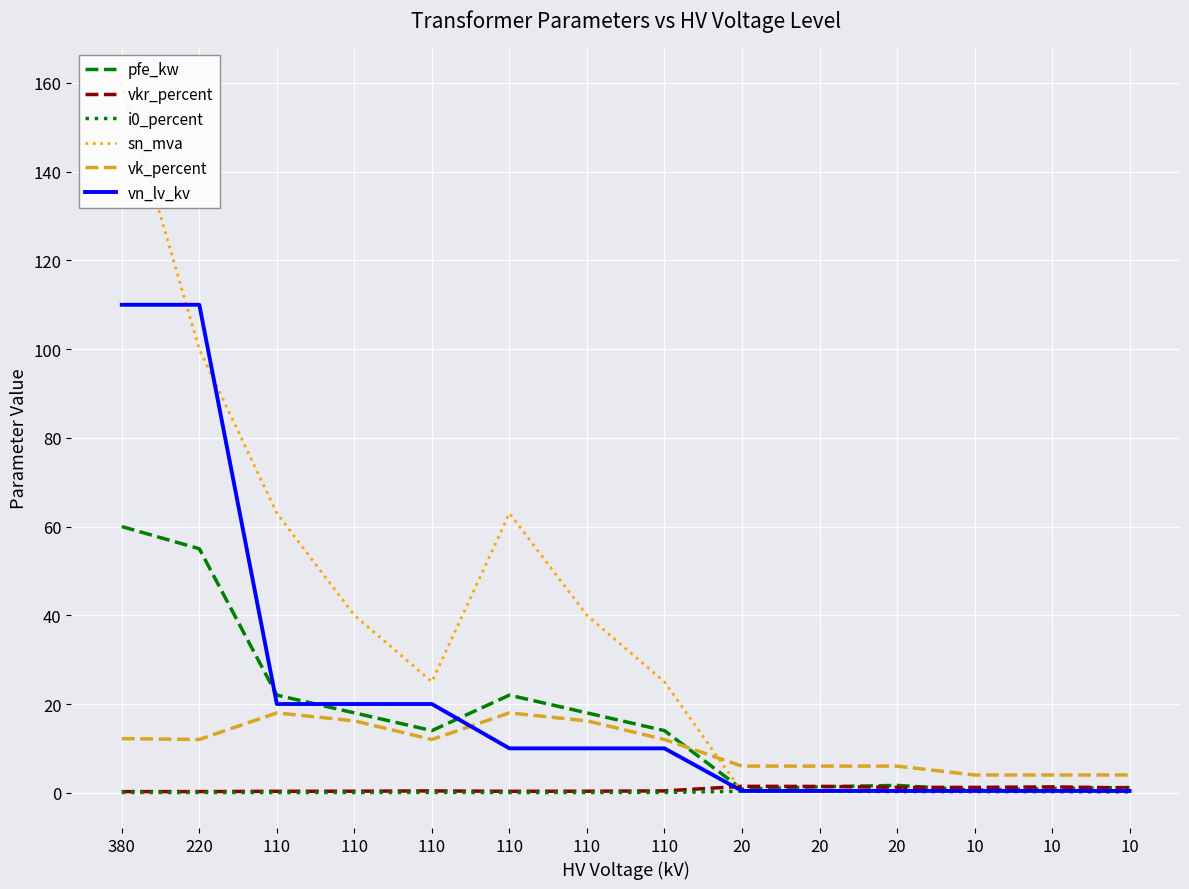

How many lines are shown in the chart?

6